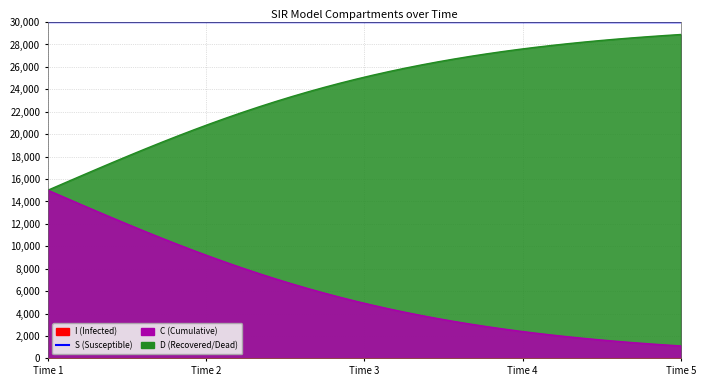

How many categories are shown in the chart?

40